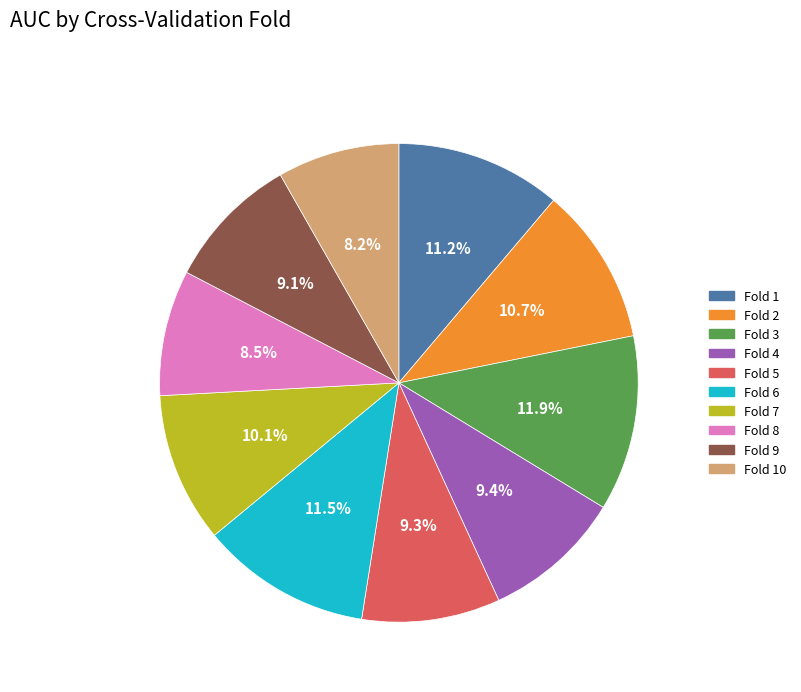

Is there a majority slice in this chart?

No